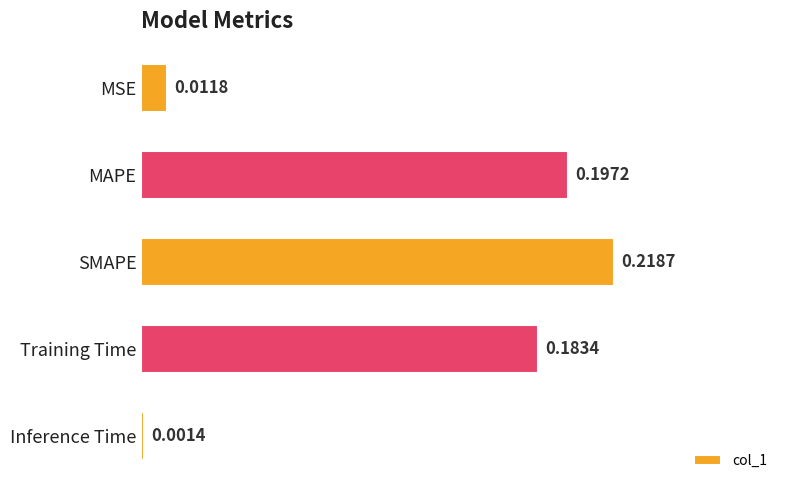

Where is the data nearest to the value 0?

Inference Time